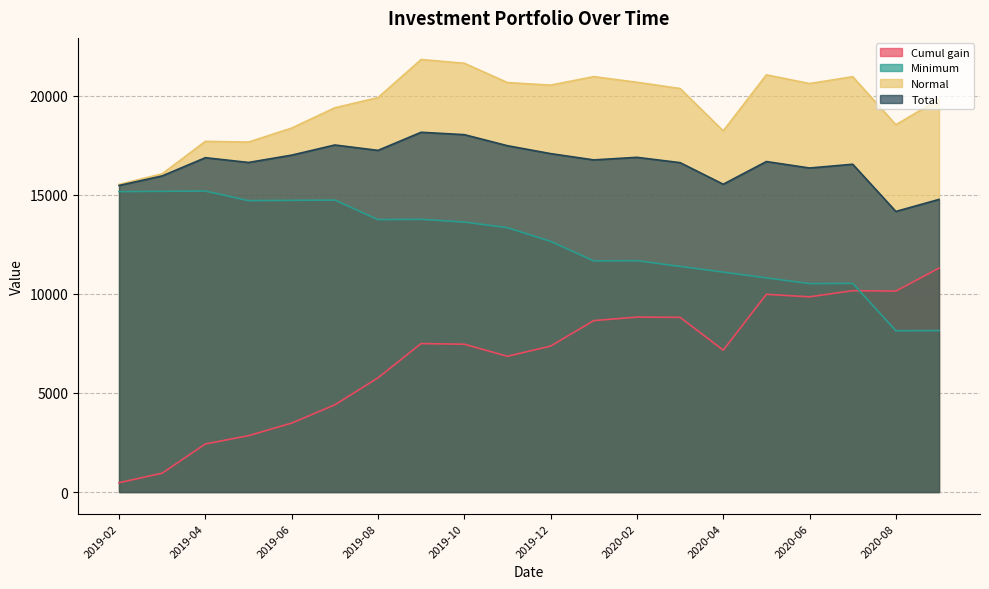

Which series has the largest range (max minus min)?

Cumul gain